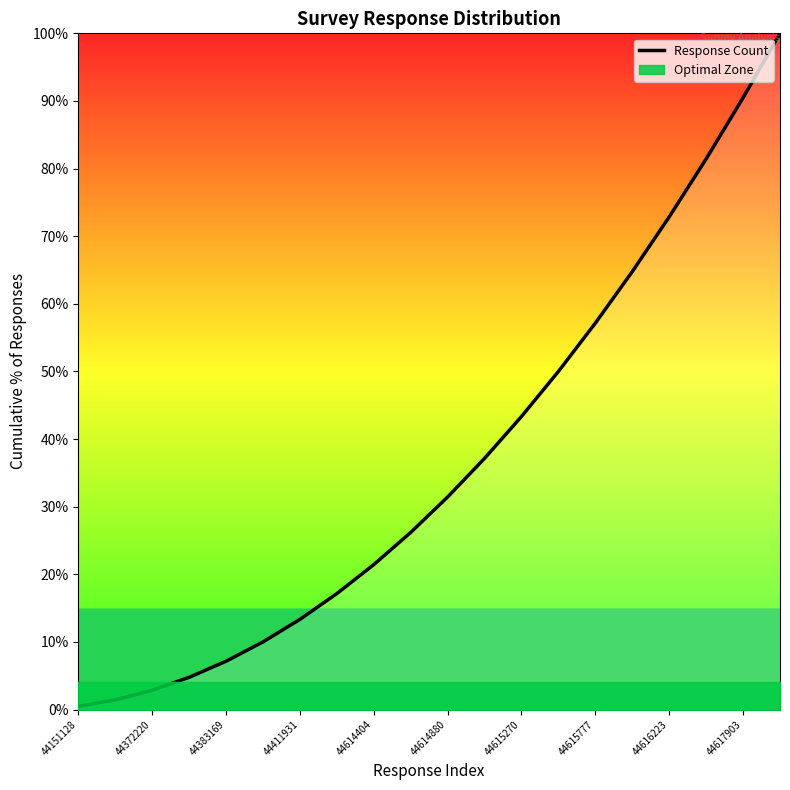

True or false: the data shows 37.1 at 11.

True